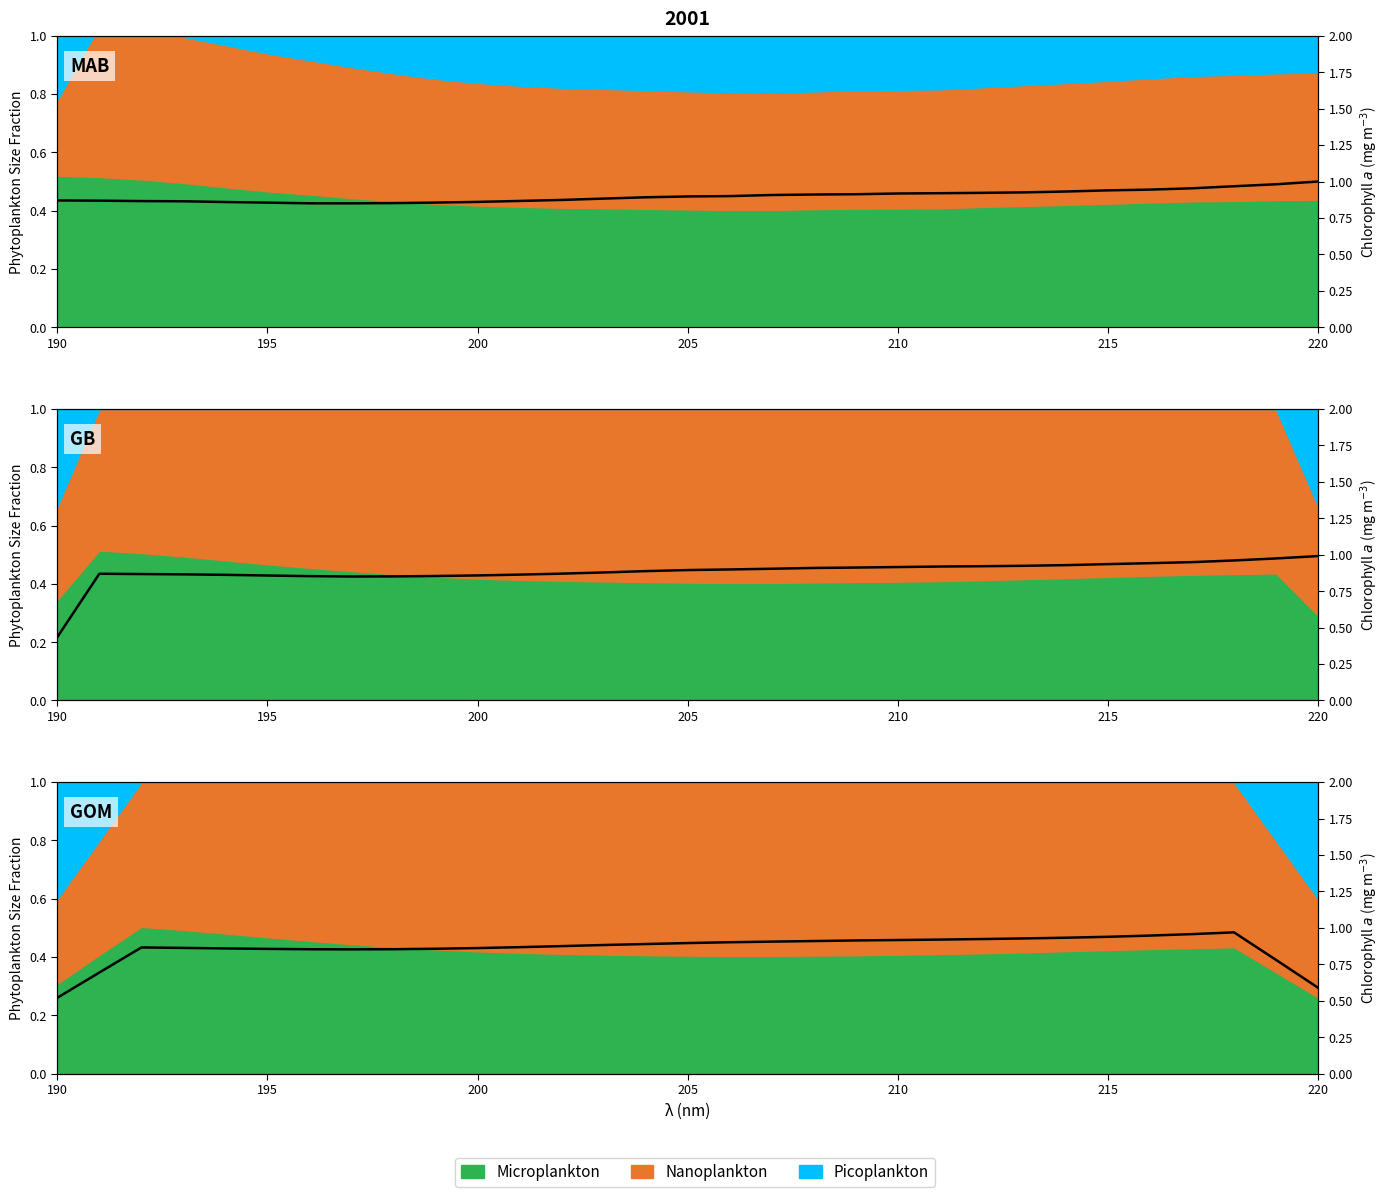

At which category does the chart reach its minimum across all series?

190